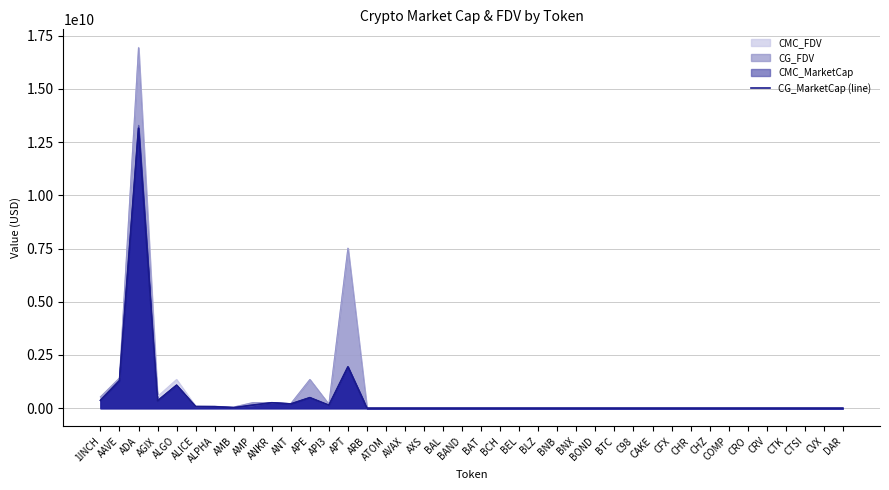

What is the ratio of the value at API3 to the value at ANT?

0.7